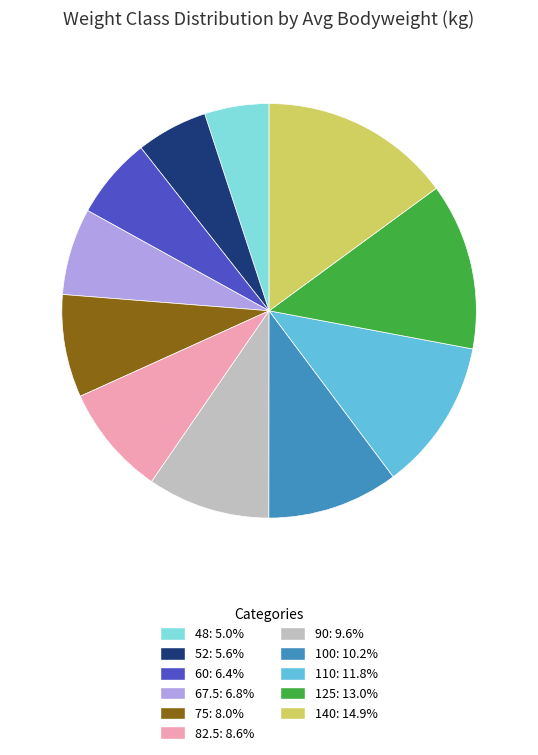

What is the ratio of the value at 82.5: 8.6% to the value at 110: 11.8%?

0.7